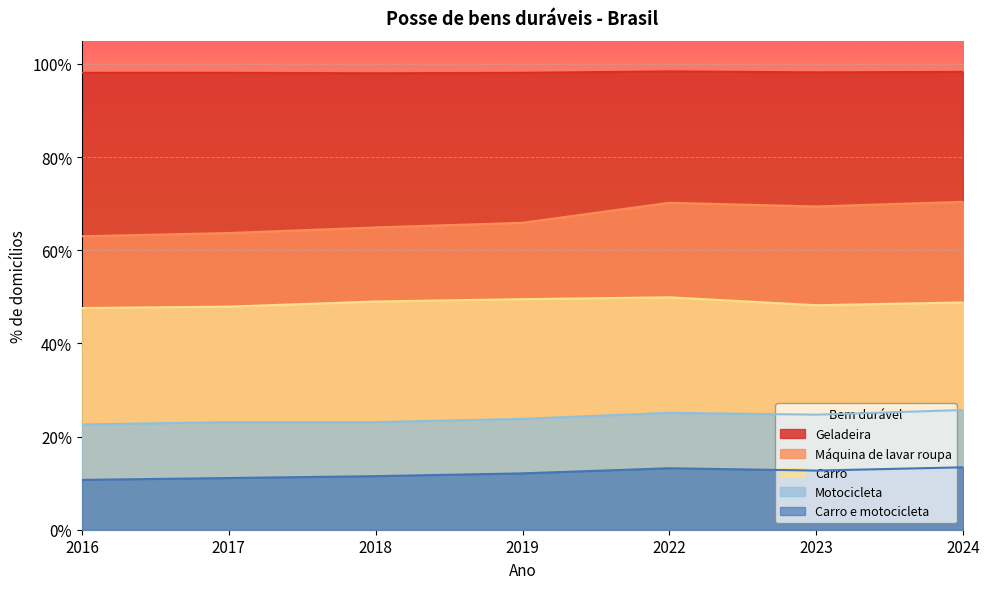

True or false: Máquina de lavar roupa and Carro cross at least once.

False